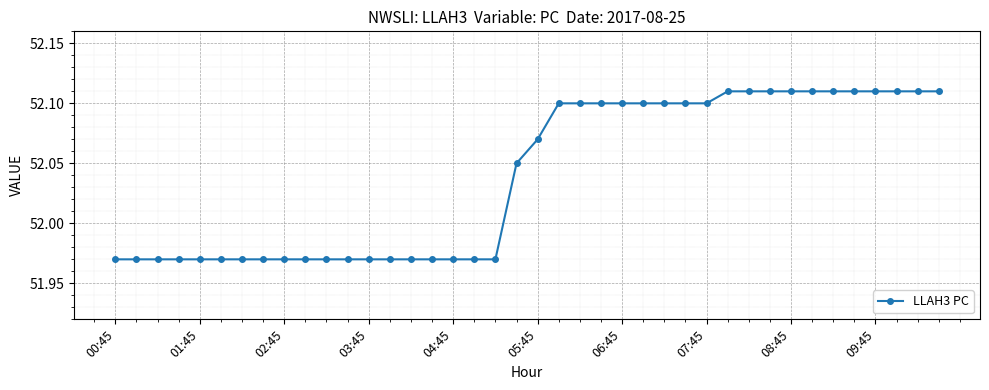

How many values are between 51 and 52?

19